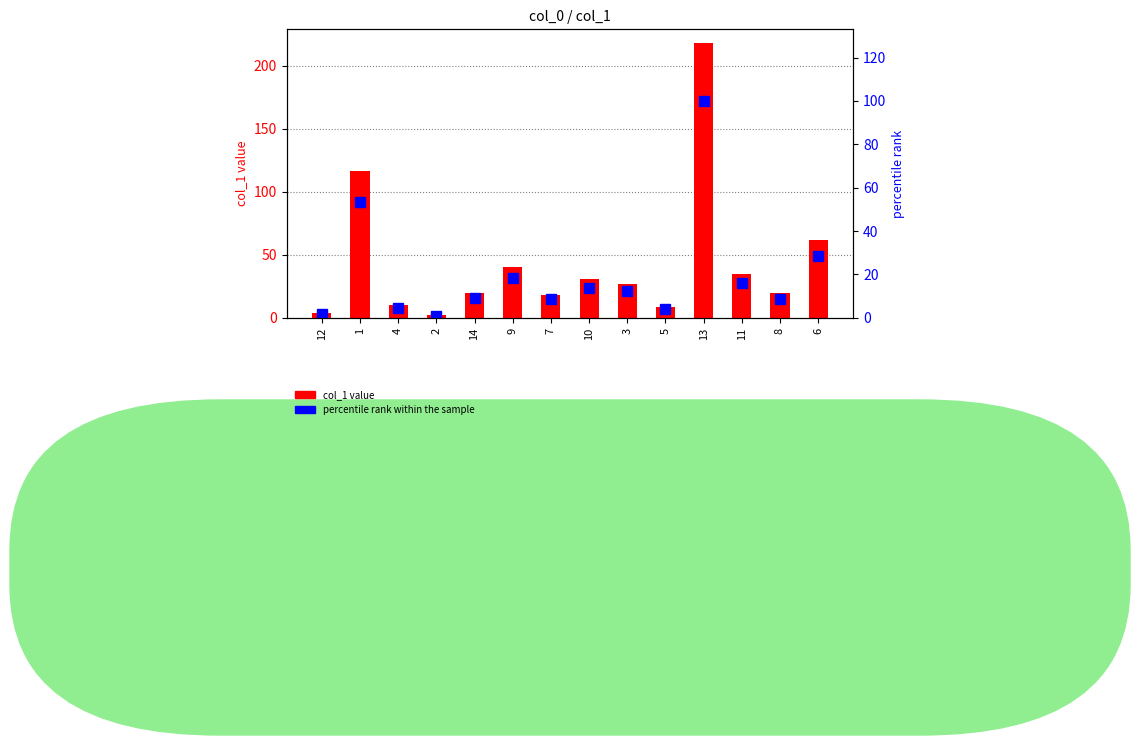

What is the greatest value displayed?

217.9